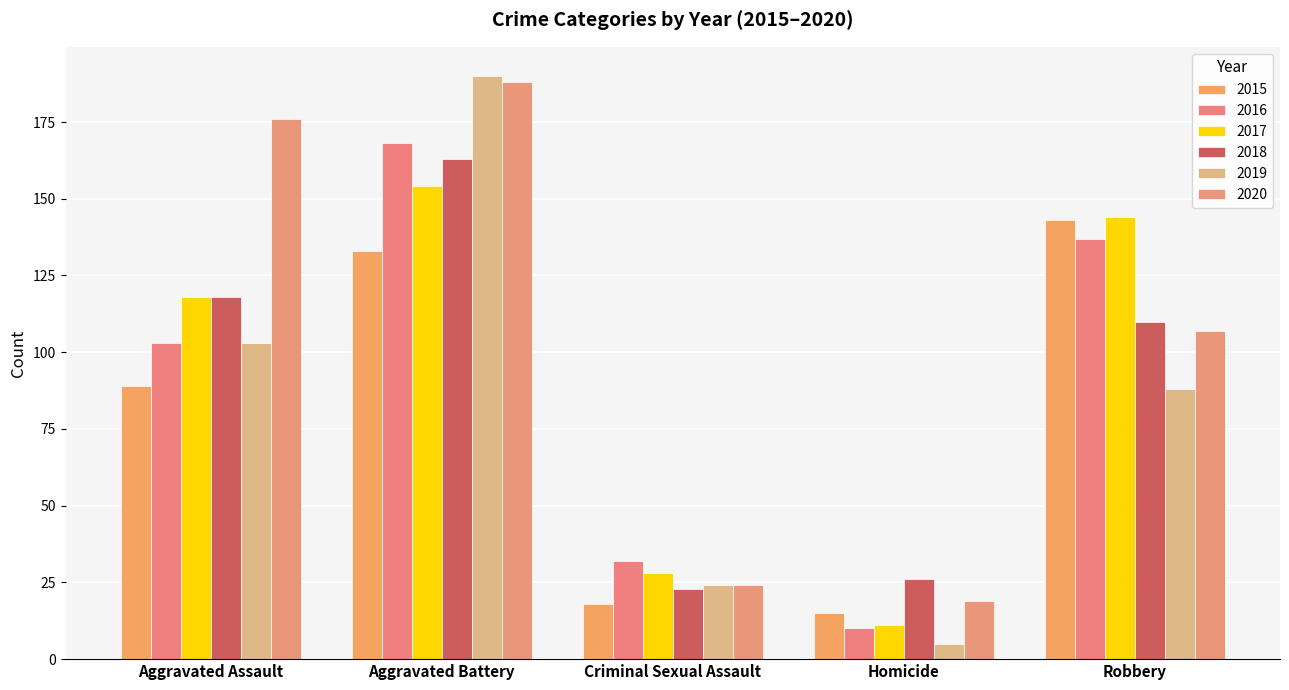

Reading left to right, what are all the values shown in this chart?

2015: 89	133	18	15	143
2016: 103	168	32	10	137
2017: 118	154	28	11	144
2018: 118	163	23	26	110
2019: 103	190	24	5	88
2020: 176	188	24	19	107